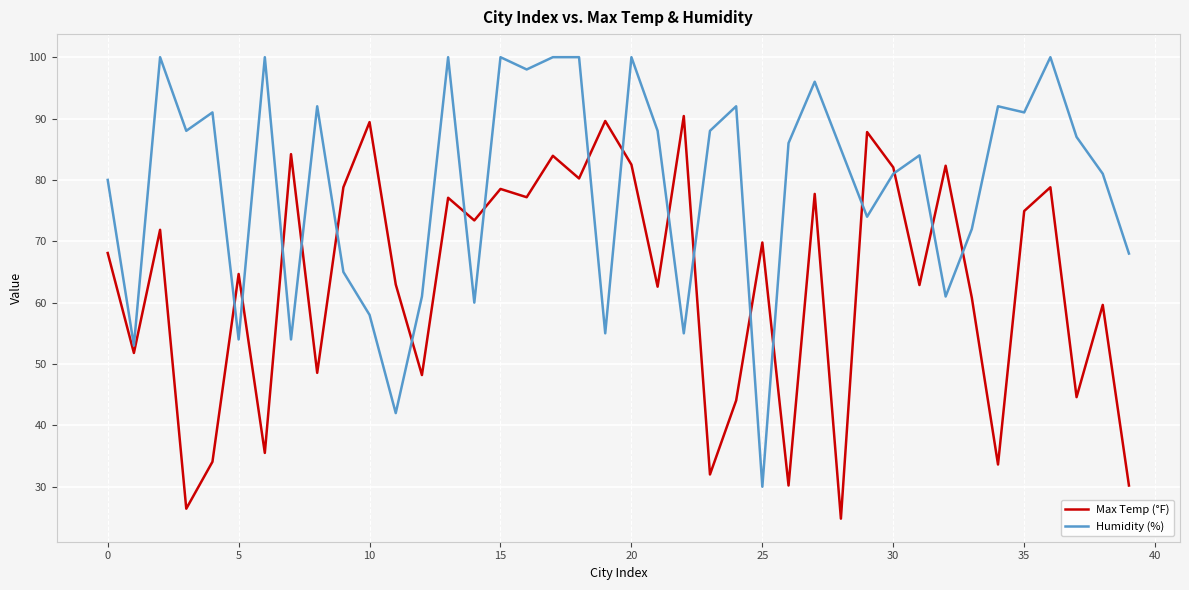

True or false: Humidity (%) and Max Temp (°F) cross at least once.

True